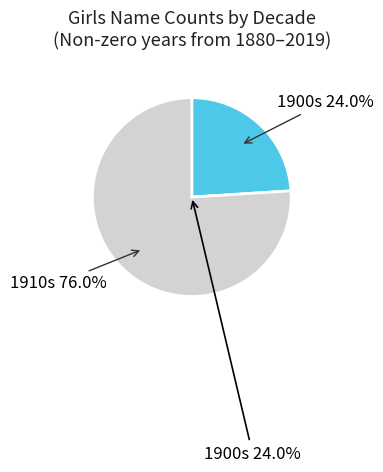

Between 1902 and 1913, which is larger?

1913